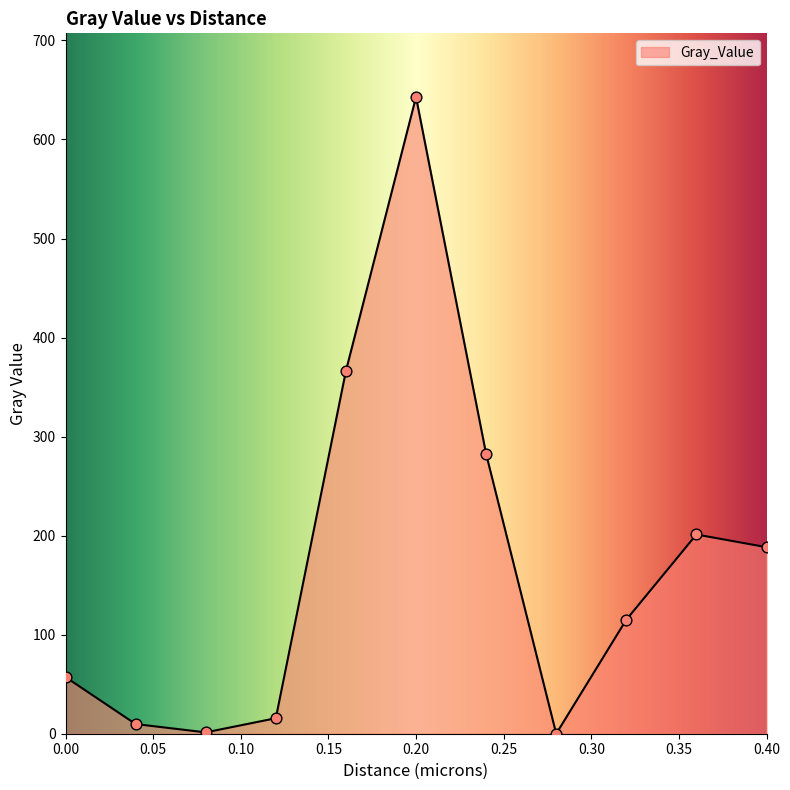

What is the difference between the maximum and minimum values?

642.9